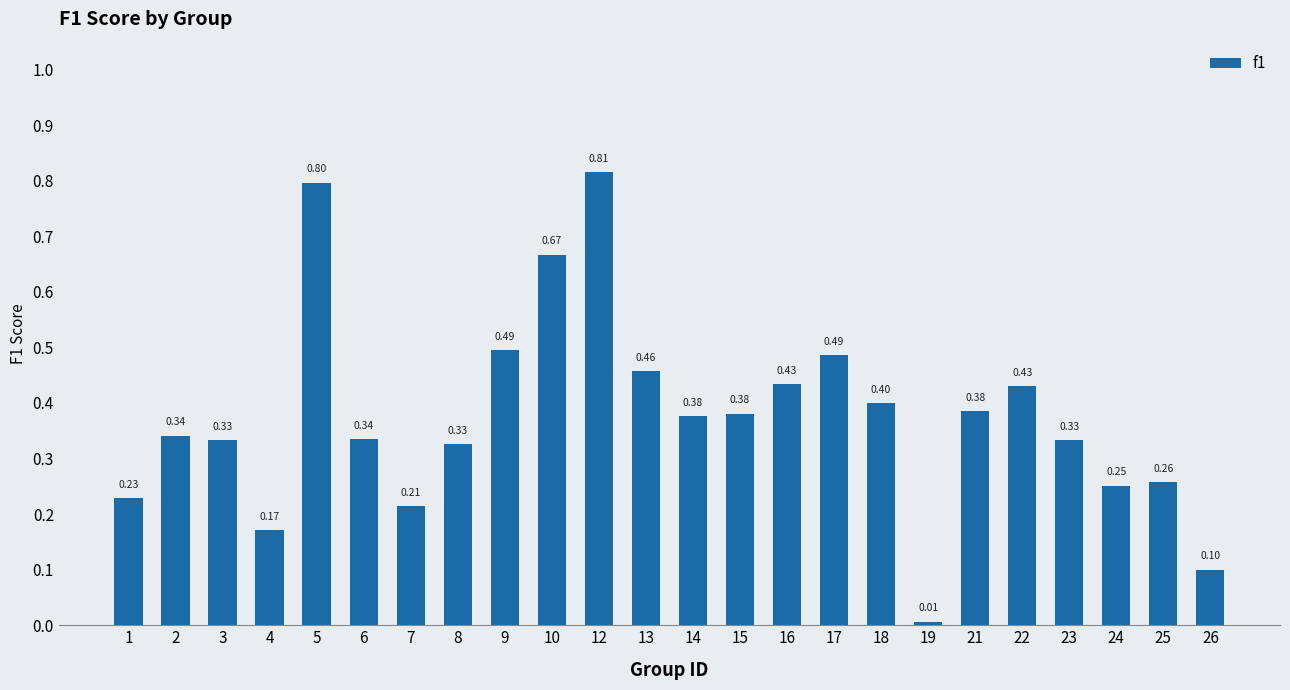

What is the value of the 15th bar from the left?

0.4